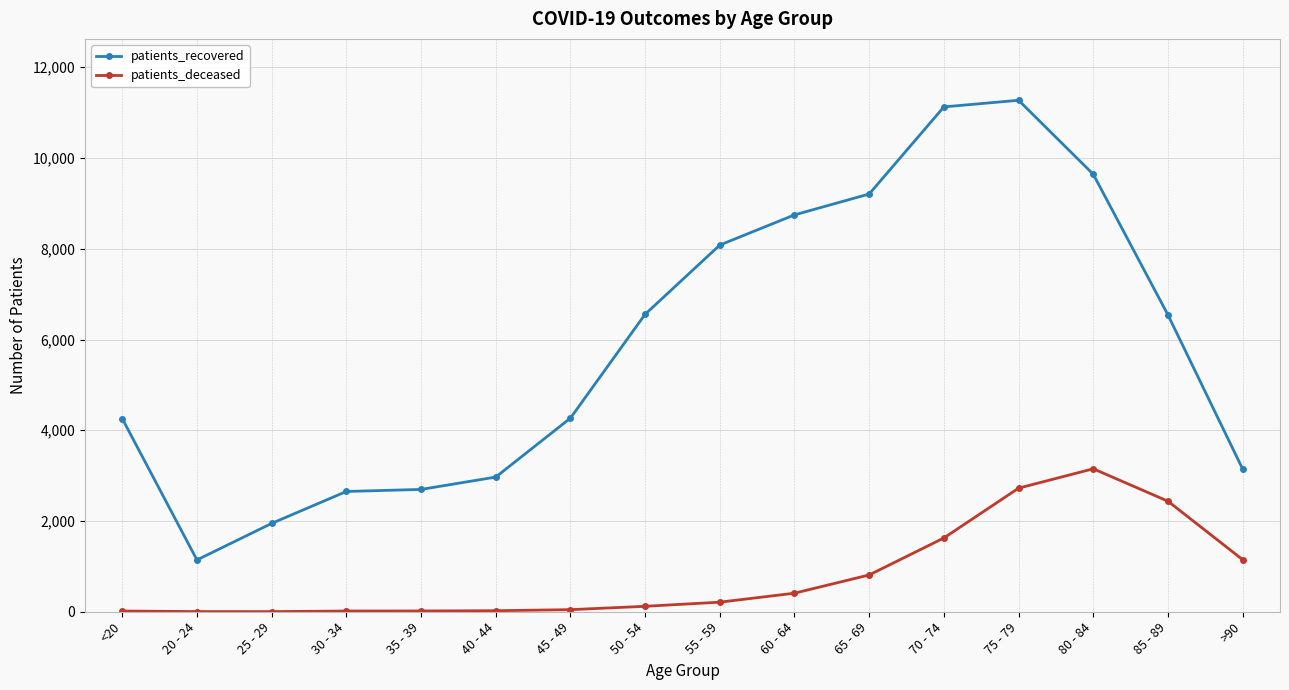

What are all the series names shown in the legend?

patients_recovered, patients_deceased